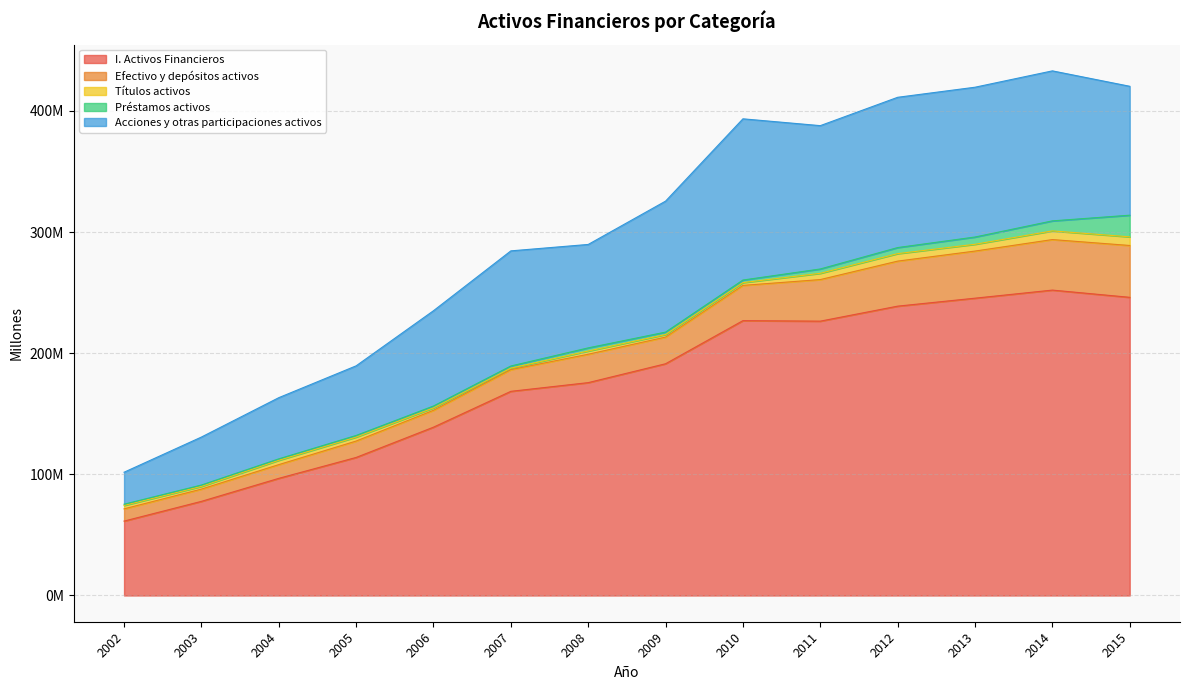

Reading right to left, what are all the values shown in this chart?

I. Activos Financieros: 246119600	252084104	245410199	238836379	226450102	226874387	191287055	175704916	168526538	138943666	113950433	96696718	77705870	61414208
Efectivo y depósitos activos: 42794064	41706749	38897102	37171273	34318987	29102237	22019217	23437695	17901362	13941918	13541649	11334213	10123243	10106842
Títulos activos: 7133883	7165047	5598711	6176894	5172802	2285618	2105634	2638548	1267587	1989739	3270770	3568267	2226448	2816395
Préstamos activos: 17864238	8265884	5991943	5009511	3575186	2121093	1998315	2610014	1743154	1536379	1335660	1188519	1133263	1010938
Acciones y otras participaciones activos: 106408513	123818473	123643028	124029313	118310151	133075854	108115772	85376368	95024883	78664385	57475754	50507167	39604132	26399102